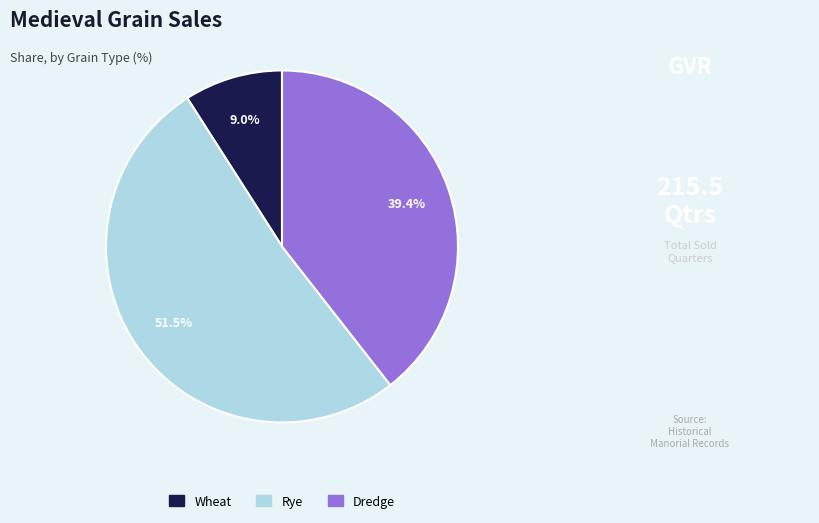

Which slice is the smallest?

Wheat